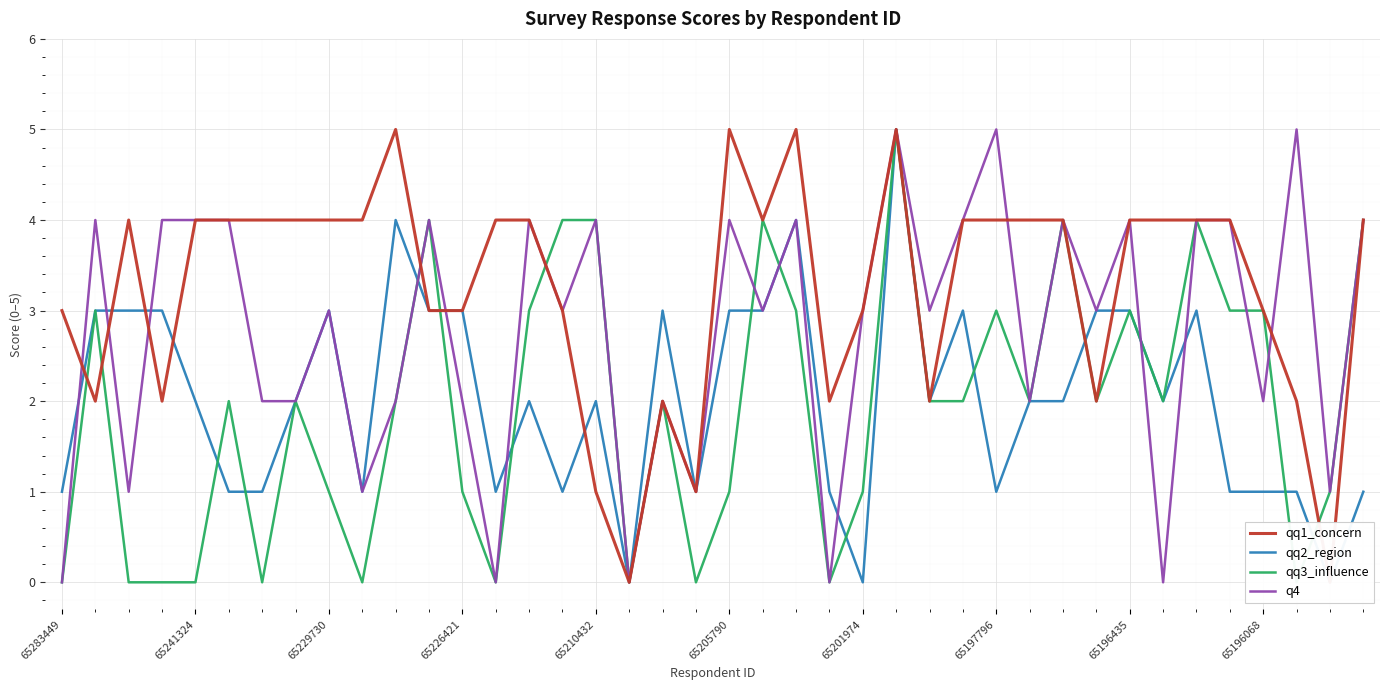

The q4 series shows 5 at 65196435. True or false?

False